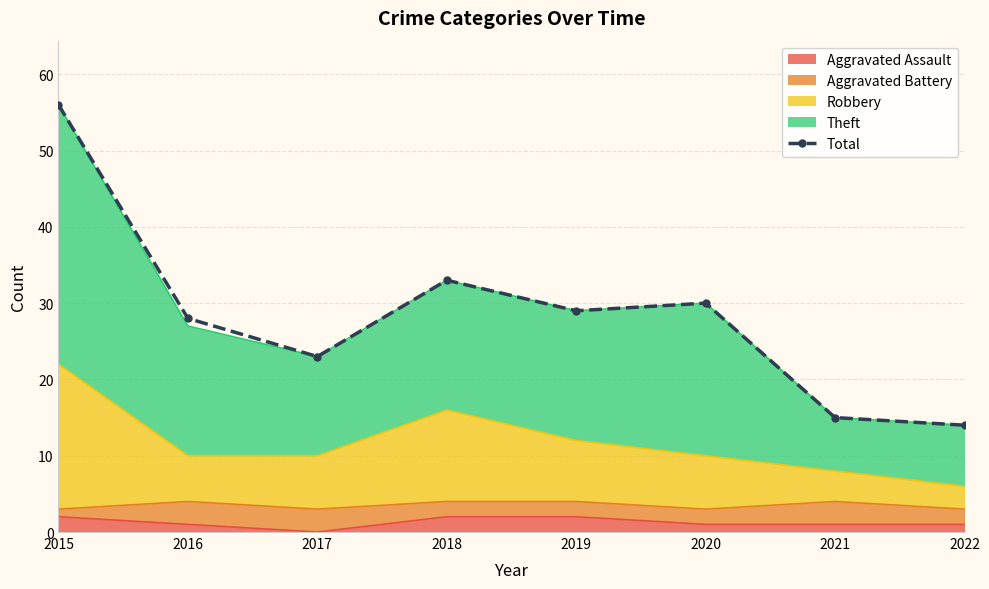

The chart shows a value of 12 at 2015. True or false?

False